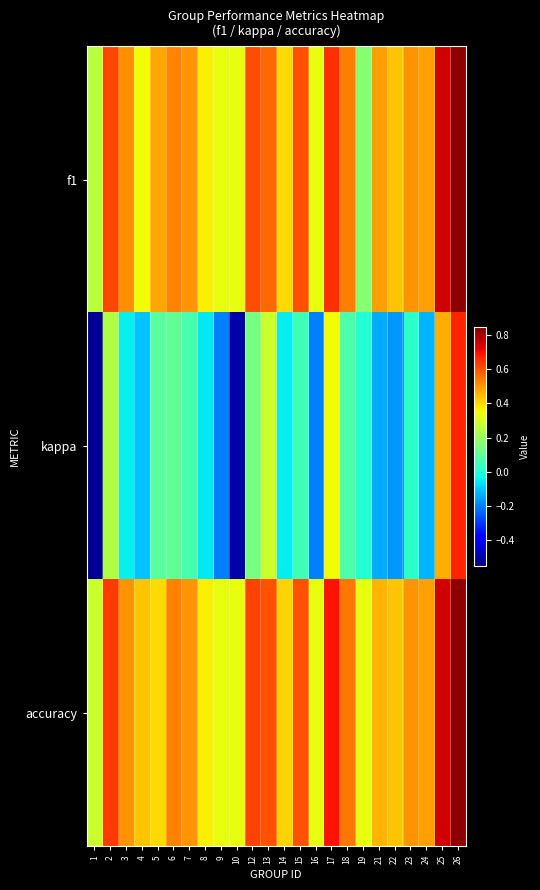

Rank the series at 1 from lowest to highest value.

kappa, f1, accuracy